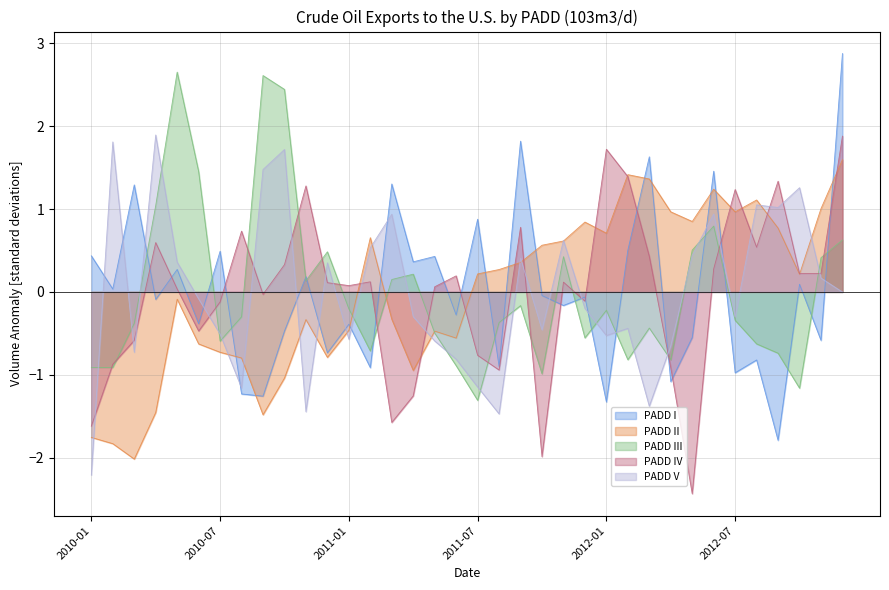

Rank the series by their average value, from lowest to highest.

PADD I, PADD III, PADD II, PADD V, PADD IV